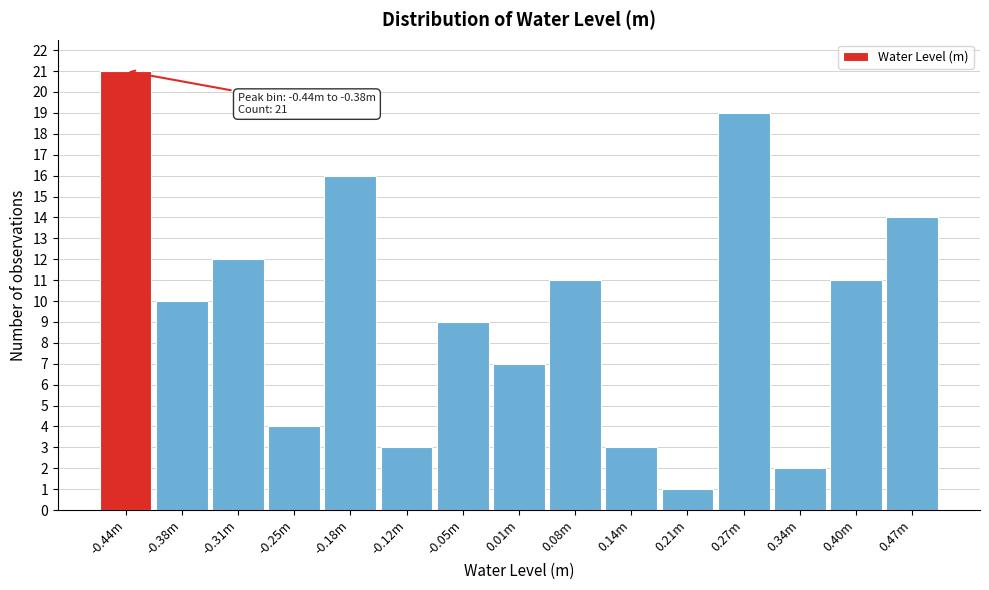

Reading left to right, list all the values displayed in this chart.

-0.44m=21	-0.38m=10	-0.31m=12	-0.25m=4	-0.18m=16	-0.12m=3	-0.05m=9	0.01m=7	0.08m=11	0.14m=3	0.21m=1	0.27m=19	0.34m=2	0.40m=11	0.47m=14